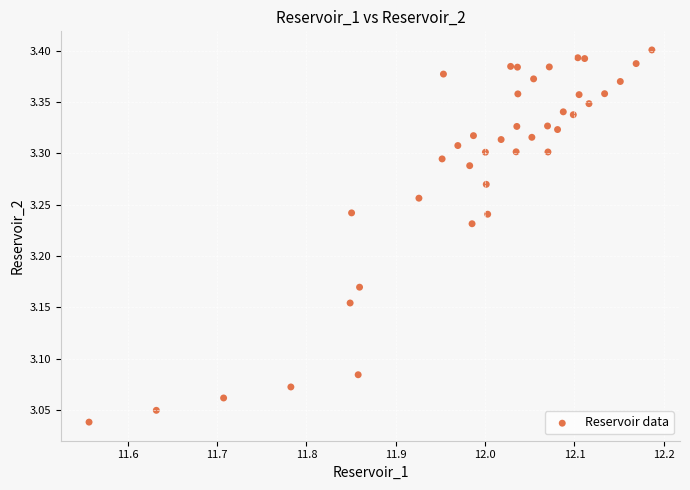

What is the range of X values (max minus min)?

0.6